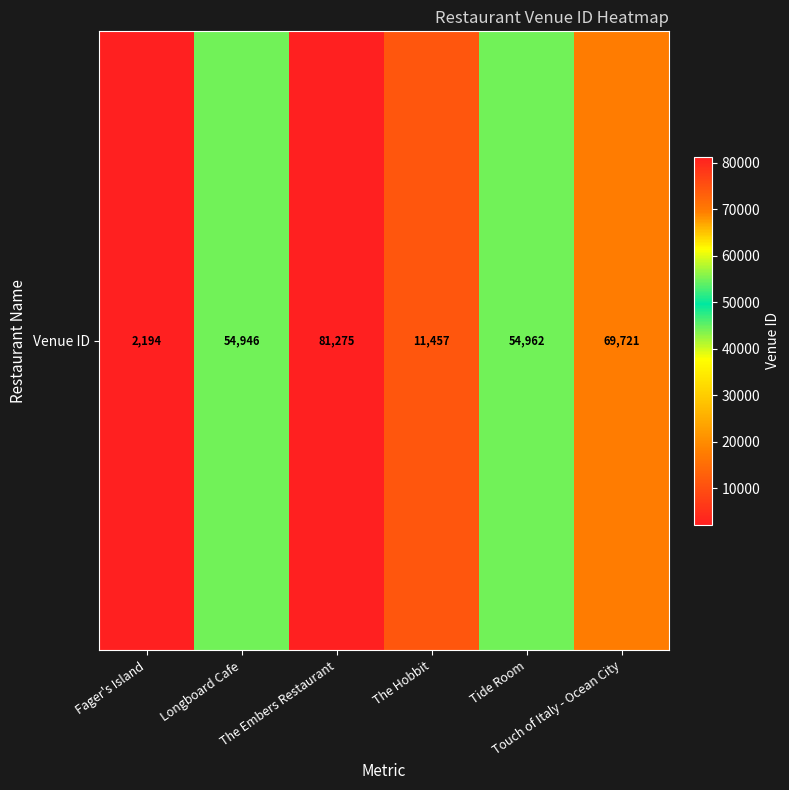

What is the sum of all values?

274555